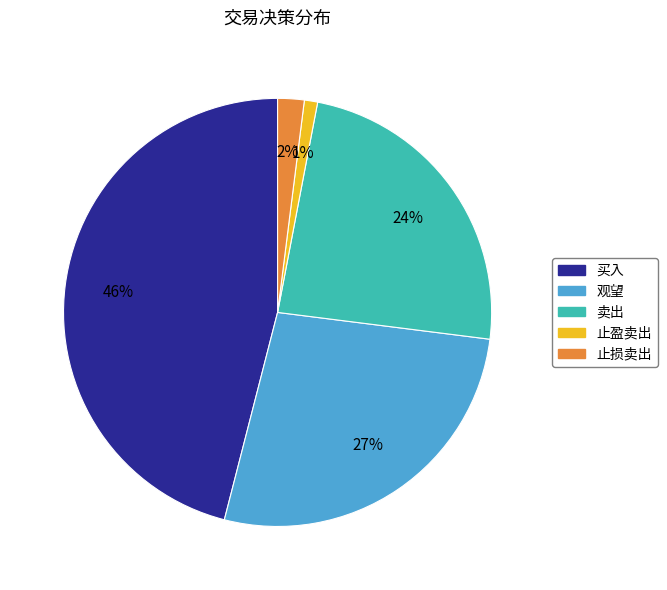

To the nearest percent, what percentage of the pie is 买入?

46%